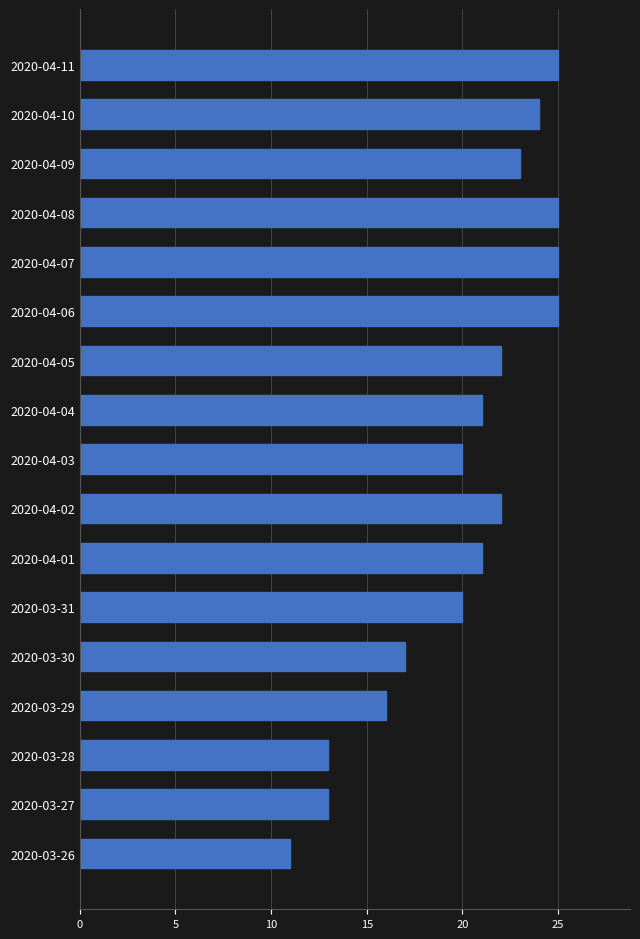

What is the smallest value displayed?

11